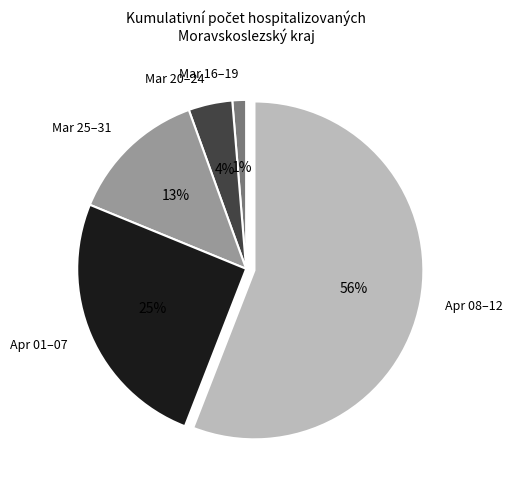

Between Apr 01–07 and Mar 16–19, which is larger?

Apr 01–07